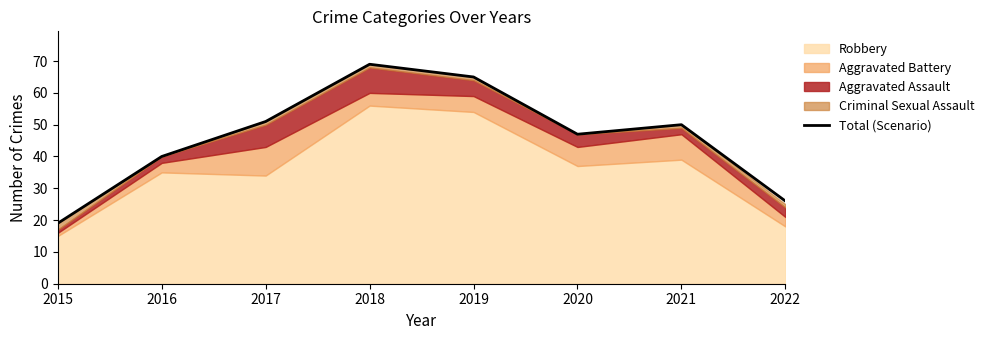

Where is the data nearest to the value 44?

2020